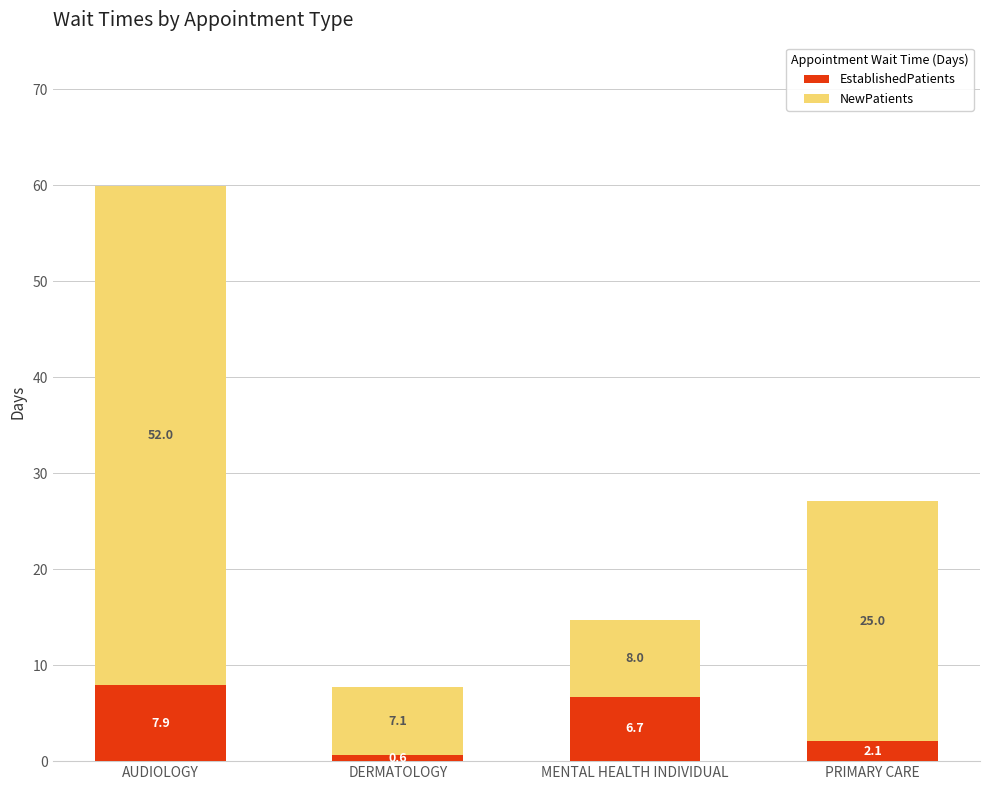

List the labels in order of EstablishedPatients value, largest first.

AUDIOLOGY, MENTAL HEALTH INDIVIDUAL, PRIMARY CARE, DERMATOLOGY